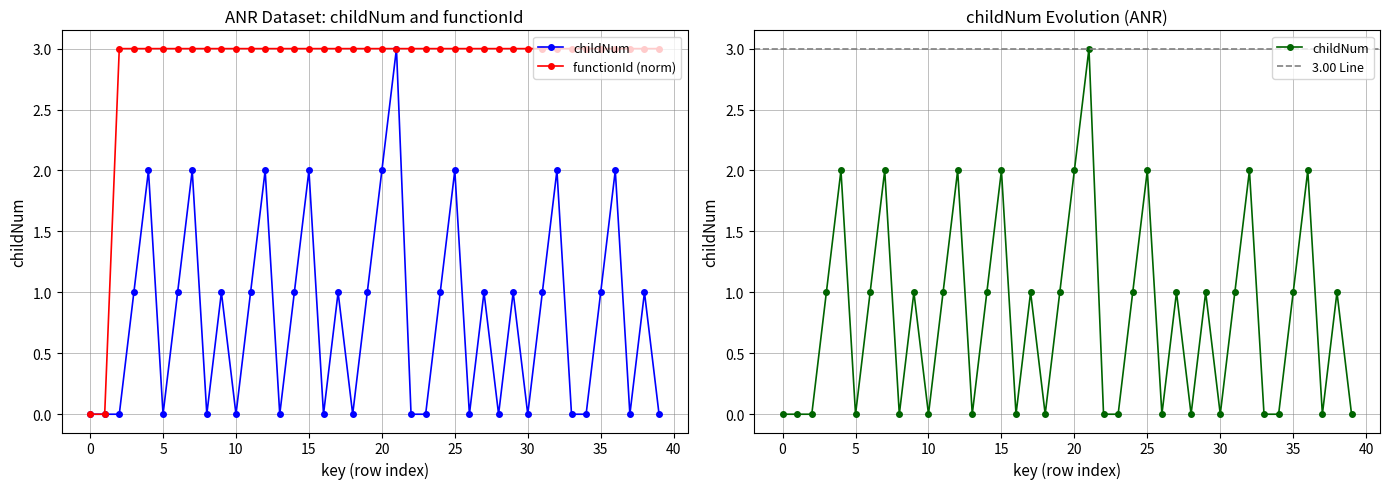

What is the value of the functionId point at the 39th from the left?

3